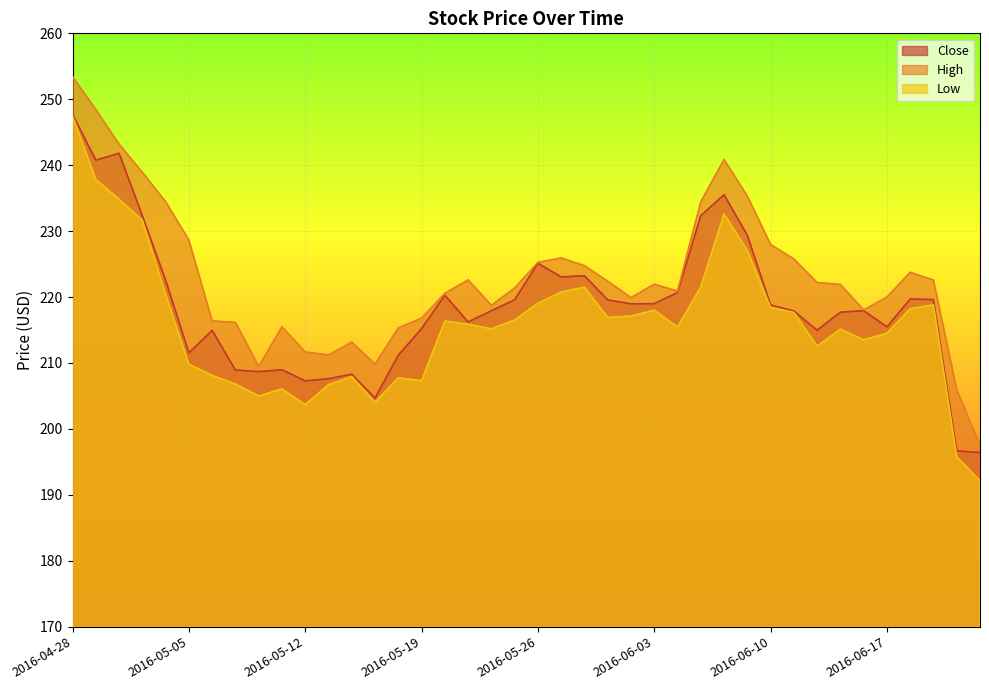

Rank the categories by Low value from lowest to highest.

2016-06-23, 2016-06-22, 2016-05-12, 2016-05-17, 2016-05-10, 2016-05-11, 2016-05-13, 2016-05-09, 2016-05-19, 2016-05-18, 2016-05-16, 2016-05-06, 2016-05-05, 2016-06-14, 2016-06-16, 2016-06-17, 2016-06-15, 2016-05-24, 2016-06-06, 2016-05-23, 2016-05-20, 2016-05-25, 2016-06-01, 2016-06-02, 2016-06-13, 2016-06-03, 2016-06-20, 2016-06-10, 2016-06-21, 2016-05-26, 2016-05-04, 2016-05-27, 2016-05-31, 2016-06-07, 2016-06-09, 2016-05-03, 2016-06-08, 2016-05-02, 2016-04-29, 2016-04-28